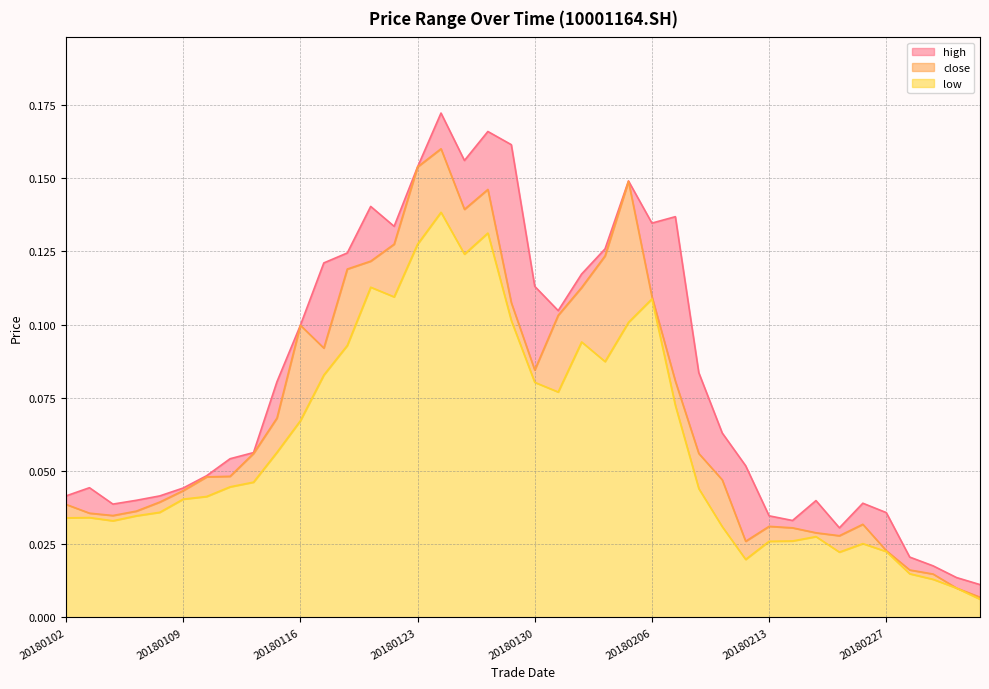

Reading left to right, list all the values displayed in this chart.

close: 20180102=0.0	20180103=0.0	20180104=0.0	20180105=0.0	20180108=0.0	20180109=0.0	20180110=0.0	20180111=0.0	20180112=0.1	20180115=0.1	20180116=0.1	20180117=0.1	20180118=0.1	20180119=0.1	20180122=0.1	20180123=0.2	20180124=0.2	20180125=0.1	20180126=0.1	20180129=0.1	20180130=0.1	20180131=0.1	20180201=0.1	20180202=0.1	20180205=0.1	20180206=0.1	20180207=0.1	20180208=0.1	20180209=0.0	20180212=0.0	20180213=0.0	20180214=0.0	20180222=0.0	20180223=0.0	20180226=0.0	20180227=0.0	20180228=0.0	20180301=0.0	20180302=0.0	20180305=0.0
high: 20180102=0.0	20180103=0.0	20180104=0.0	20180105=0.0	20180108=0.0	20180109=0.0	20180110=0.0	20180111=0.1	20180112=0.1	20180115=0.1	20180116=0.1	20180117=0.1	20180118=0.1	20180119=0.1	20180122=0.1	20180123=0.2	20180124=0.2	20180125=0.2	20180126=0.2	20180129=0.2	20180130=0.1	20180131=0.1	20180201=0.1	20180202=0.1	20180205=0.1	20180206=0.1	20180207=0.1	20180208=0.1	20180209=0.1	20180212=0.1	20180213=0.0	20180214=0.0	20180222=0.0	20180223=0.0	20180226=0.0	20180227=0.0	20180228=0.0	20180301=0.0	20180302=0.0	20180305=0.0
low: 20180102=0.0	20180103=0.0	20180104=0.0	20180105=0.0	20180108=0.0	20180109=0.0	20180110=0.0	20180111=0.0	20180112=0.0	20180115=0.1	20180116=0.1	20180117=0.1	20180118=0.1	20180119=0.1	20180122=0.1	20180123=0.1	20180124=0.1	20180125=0.1	20180126=0.1	20180129=0.1	20180130=0.1	20180131=0.1	20180201=0.1	20180202=0.1	20180205=0.1	20180206=0.1	20180207=0.1	20180208=0.0	20180209=0.0	20180212=0.0	20180213=0.0	20180214=0.0	20180222=0.0	20180223=0.0	20180226=0.0	20180227=0.0	20180228=0.0	20180301=0.0	20180302=0.0	20180305=0.0